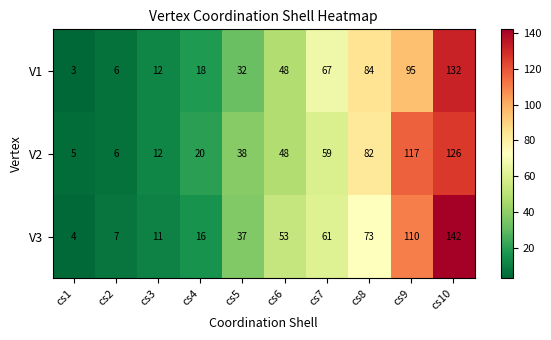

What is the difference between the V3 values at cs7 and cs1?

57